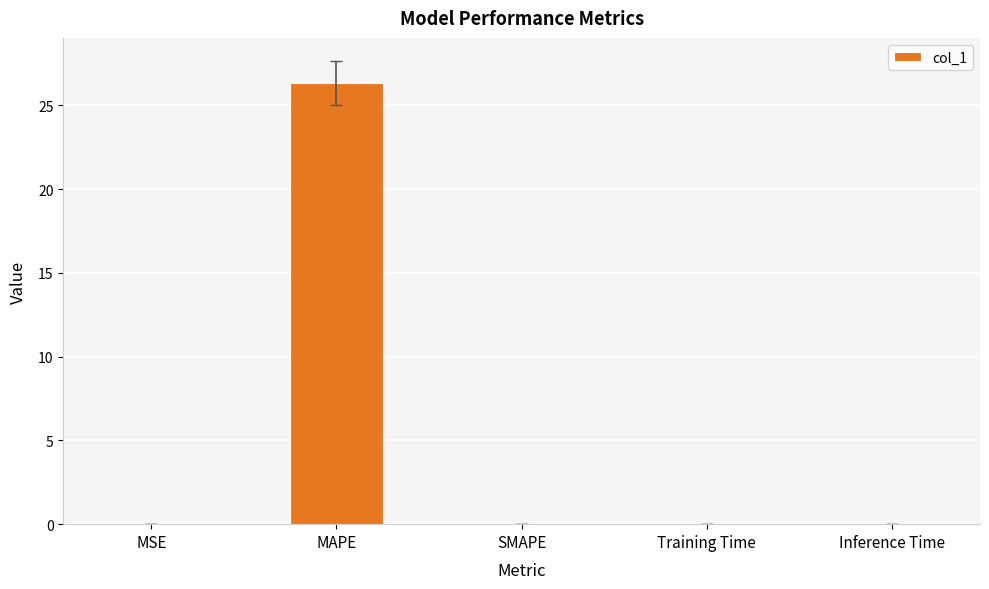

How many distinct data groups are displayed?

1